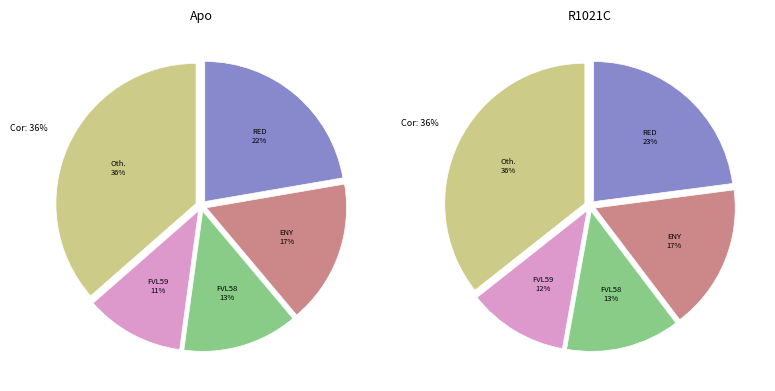

Is LHVAGHGNVEQMKA the majority of the pie?

No